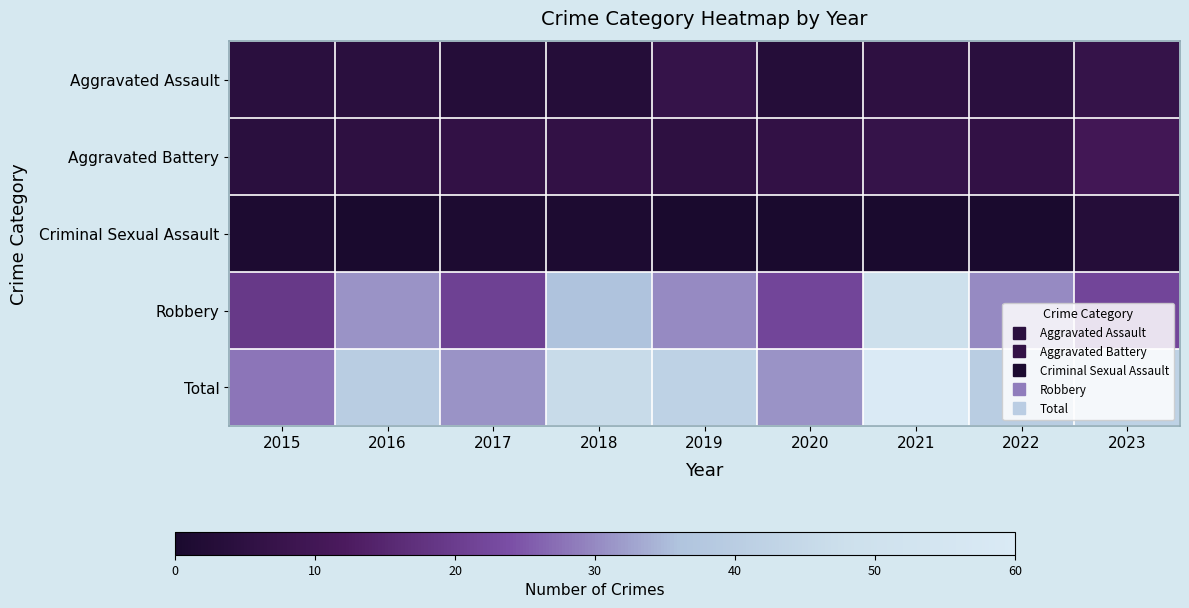

What is the total value across all series at 2016?

80